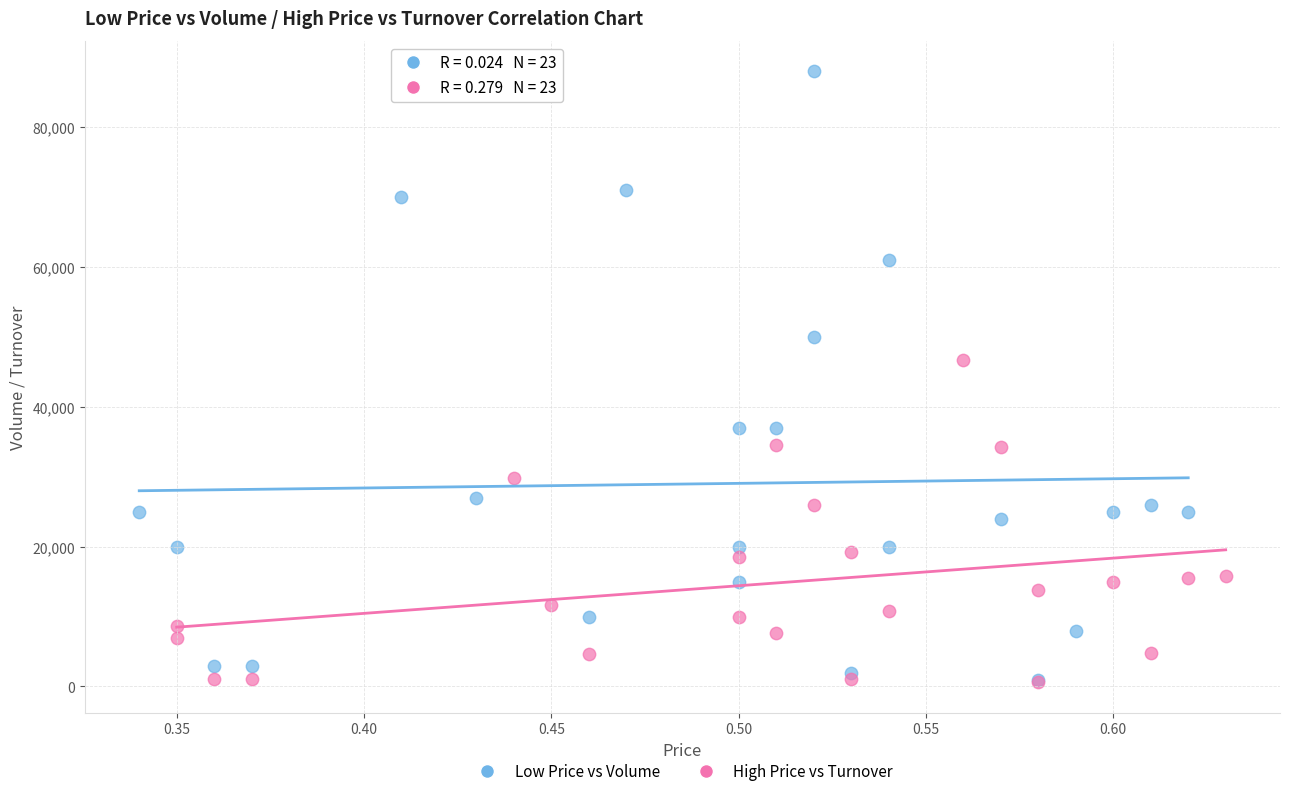

Which series reaches the maximum Y coordinate?

Low Price vs Volume